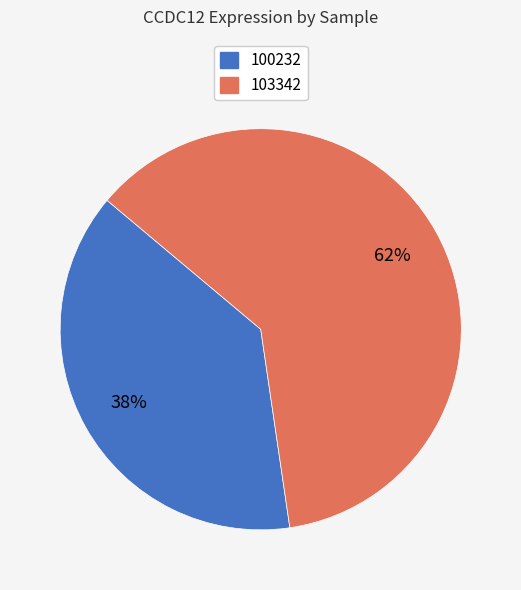

To the nearest percent, what is the average slice percentage?

50%